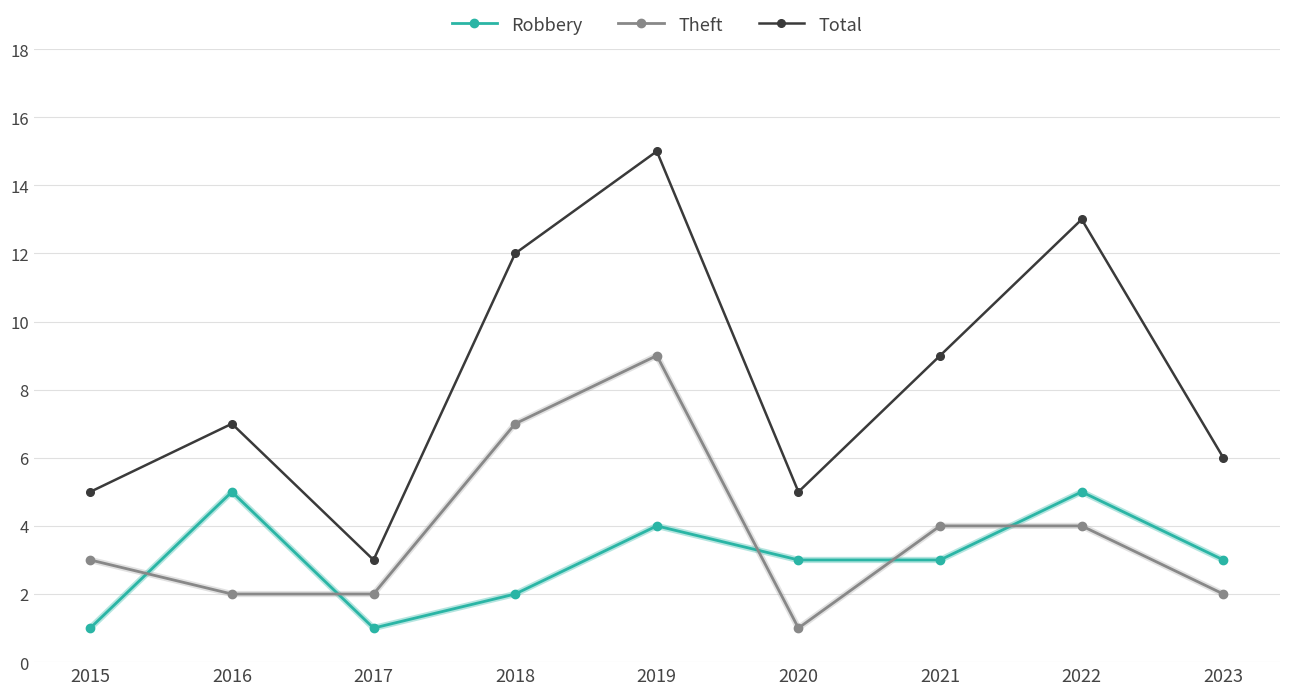

At which category does Total reach its first local peak?

2016